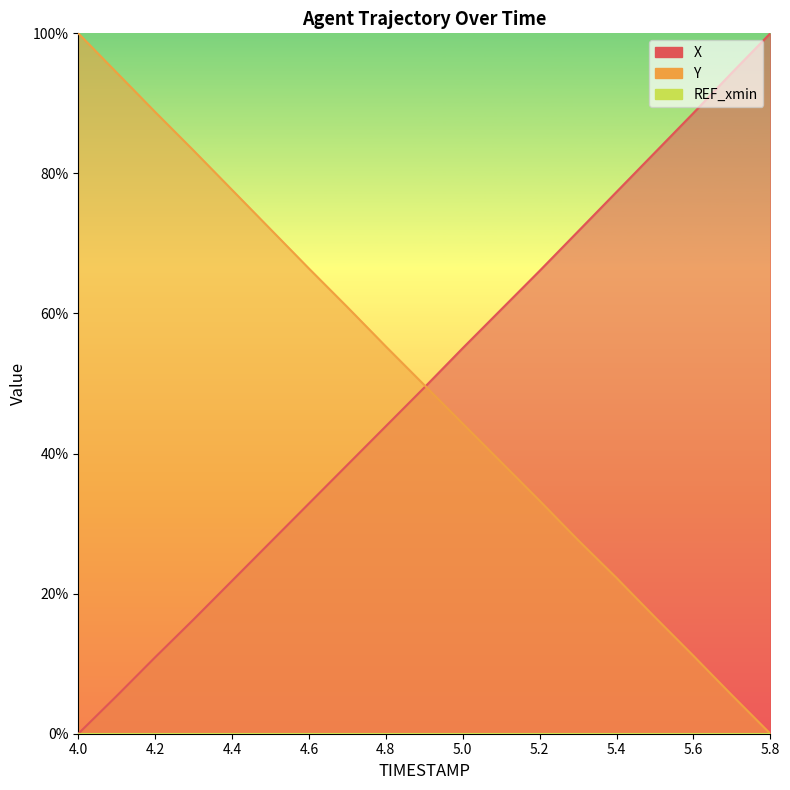

What value does the X series have at 5.6?

88.6